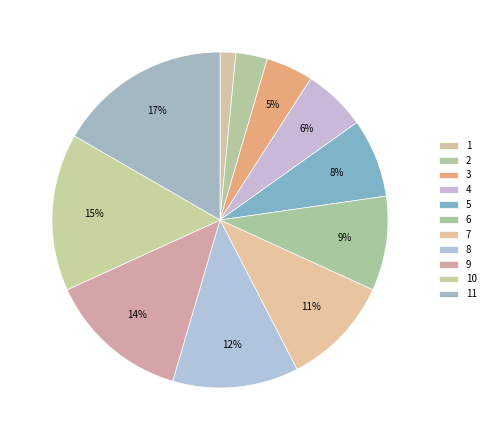

The 8 slice represents 12% of the pie. True or false?

True